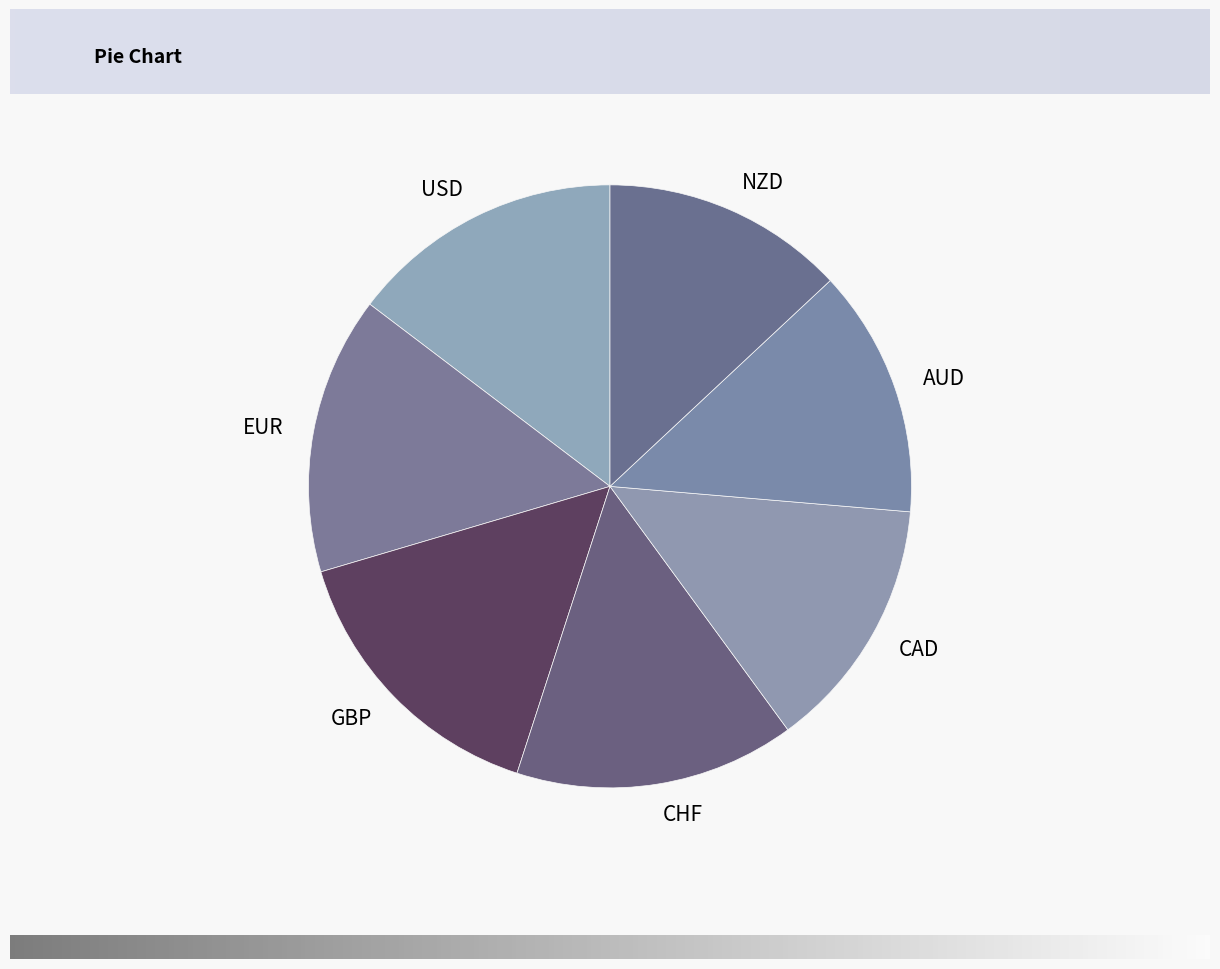

Is it true that AUD is 1% of the pie?

False